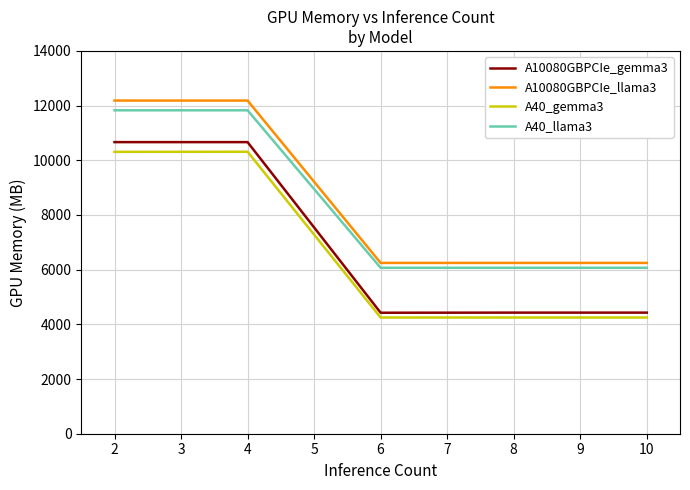

What is the difference between the second highest and minimum values in the A10080GBPCIe_gemma3 series?

6240